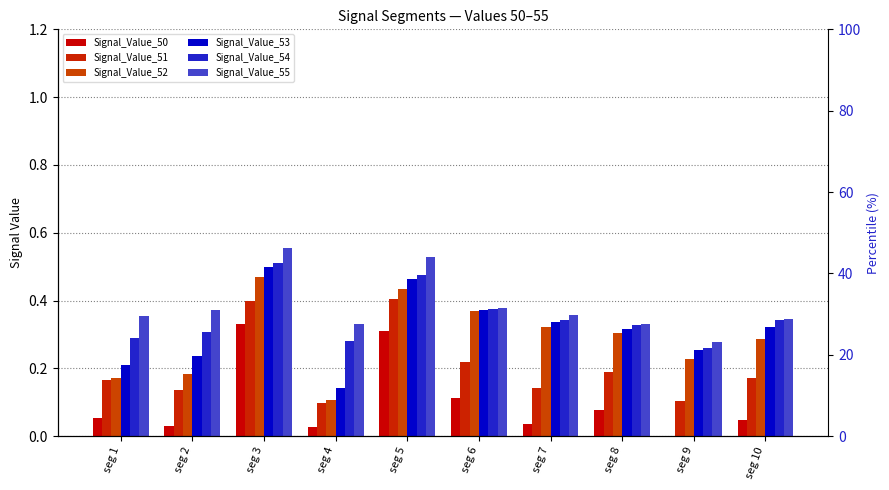

What is the sum of the Signal_Value_55 values at seg 1 and seg 8?

0.7